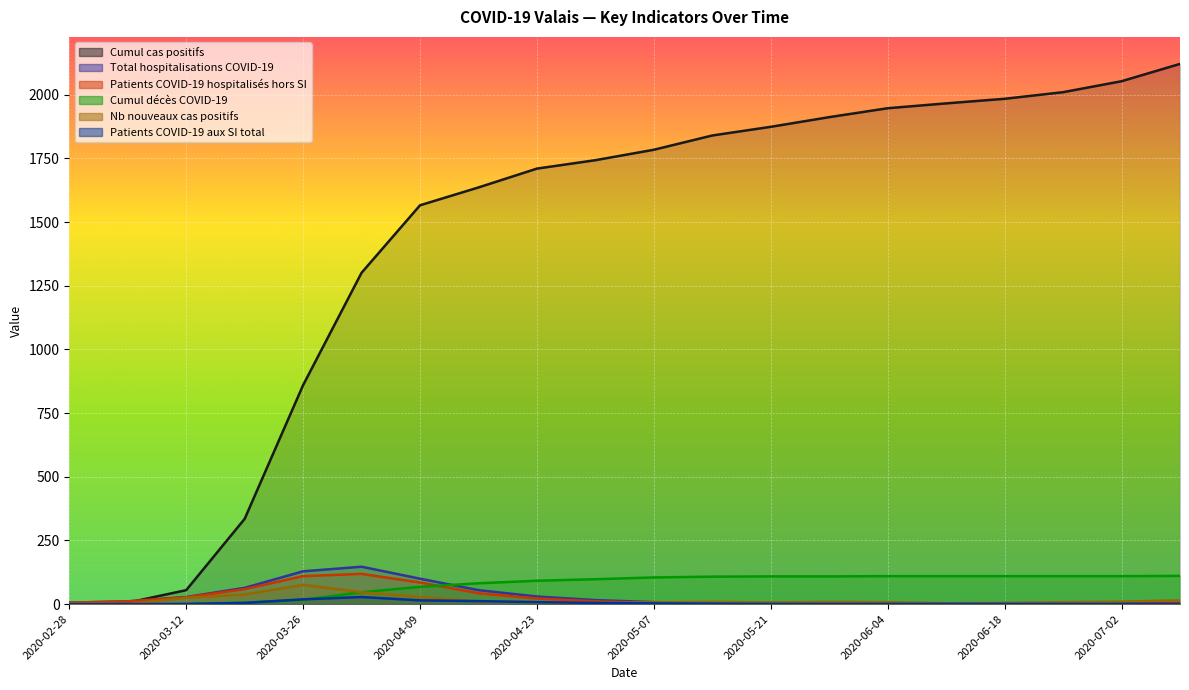

In Total hospitalisations COVID-19, how many points are lower than both neighbors (excluding endpoints)?

1